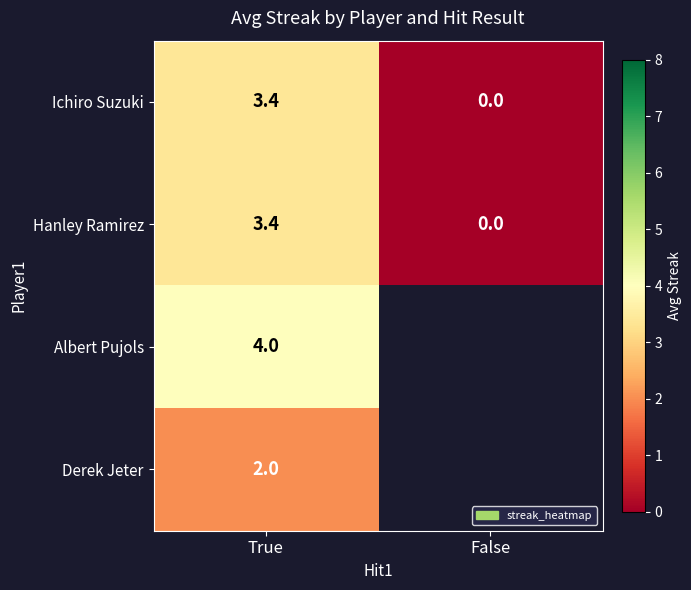

What is the spread (max minus min) of values at True?

2.0